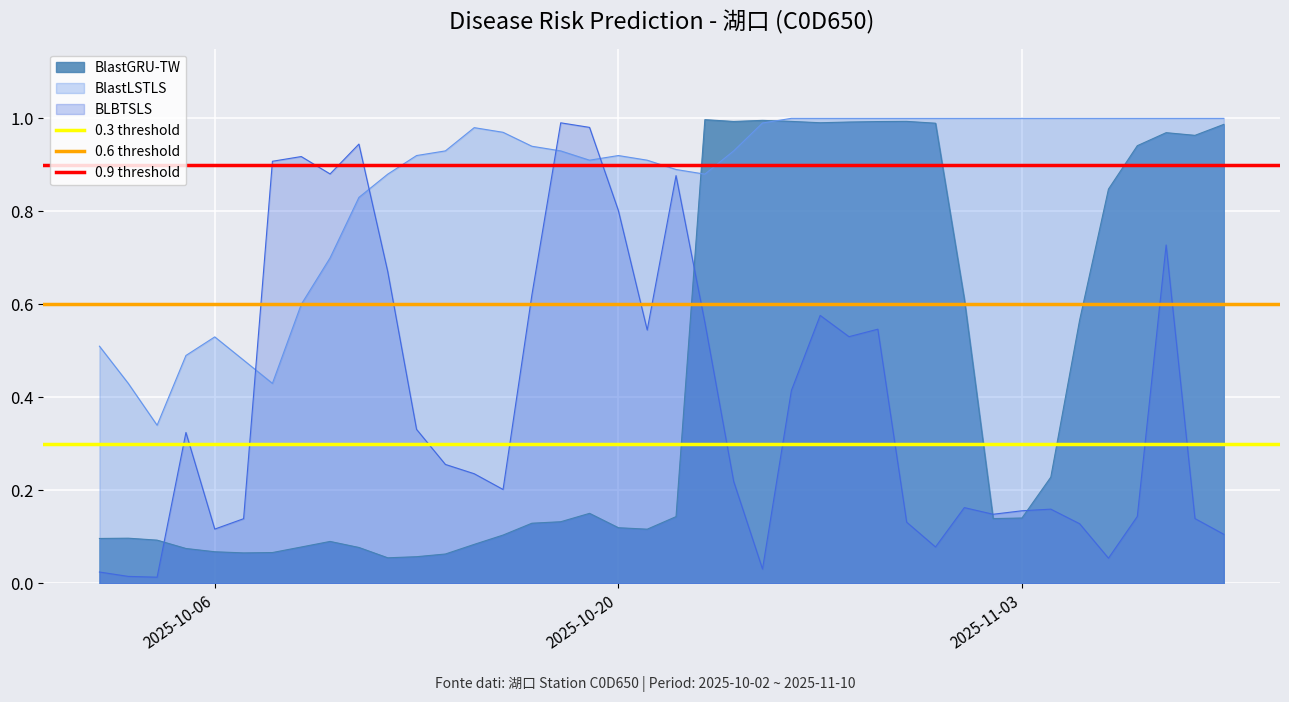

The value of 0.6 threshold at 2025-10-20 is 0.6. True or false?

True